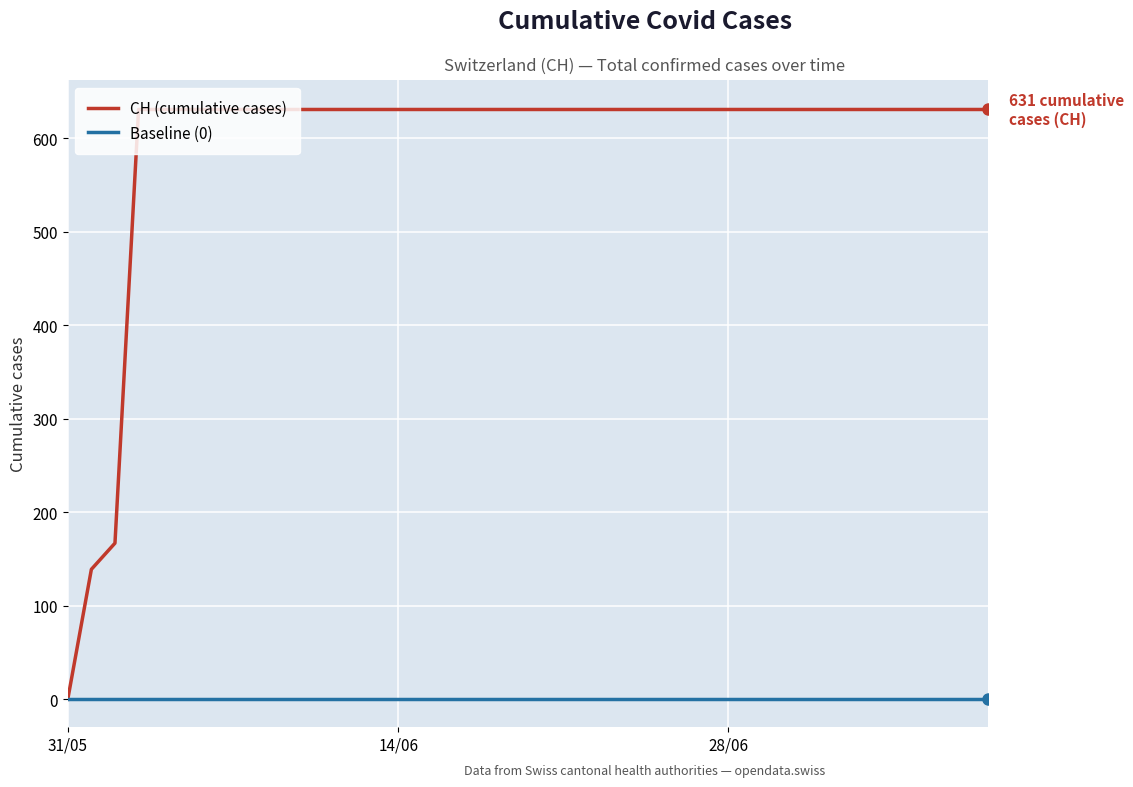

Which series has the largest range (max minus min)?

CH (cumulative cases)